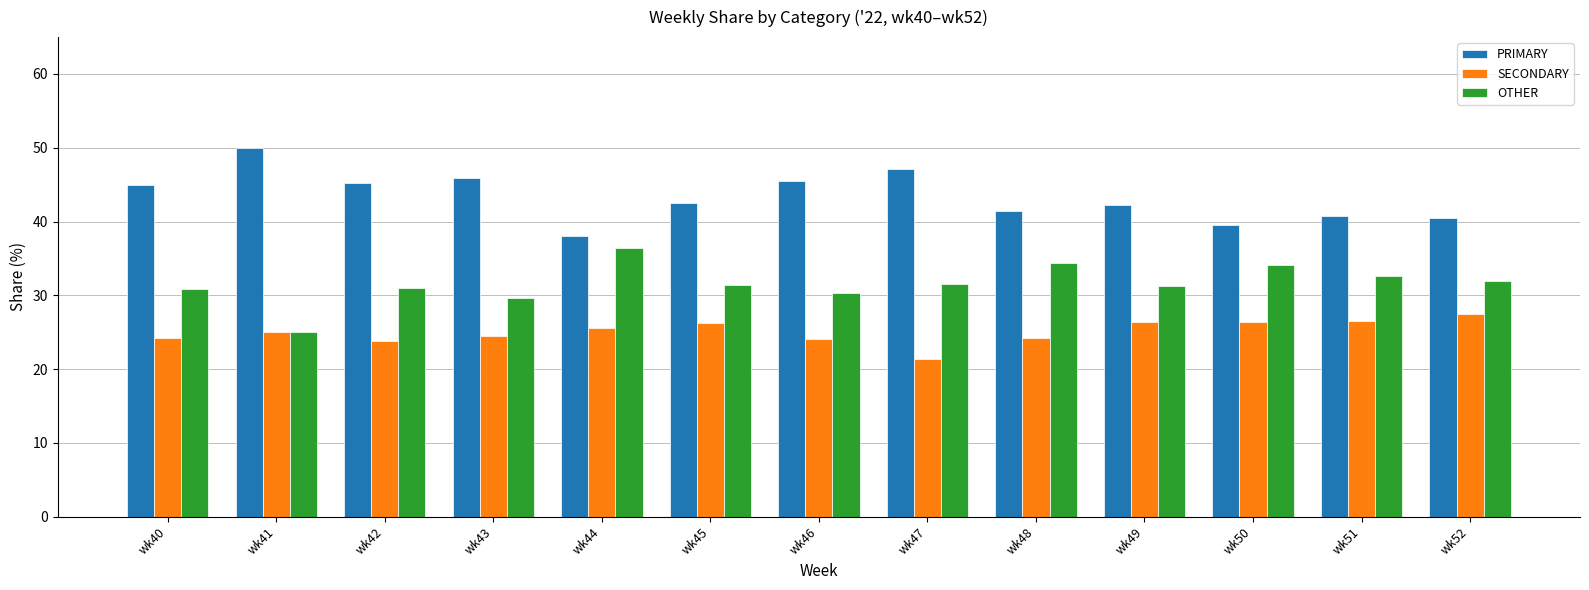

Read the OTHER value at wk45.

31.3